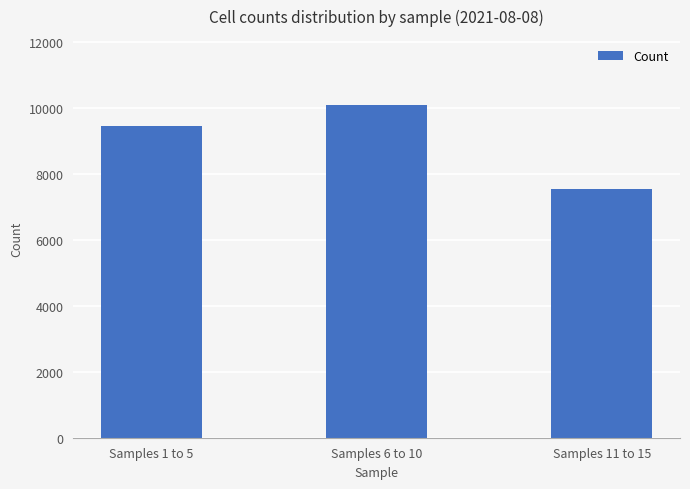

What is the maximum value shown in the chart?

10069